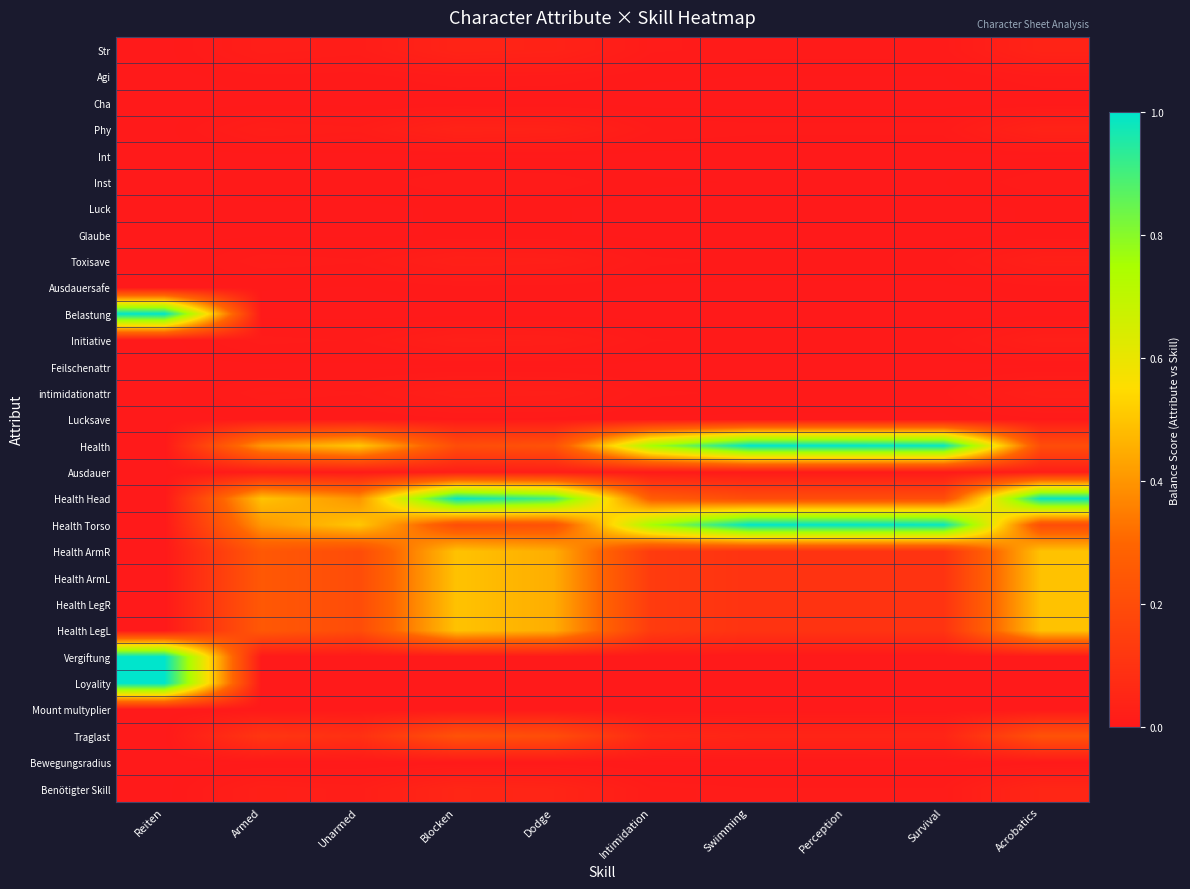

Which series changed the most between Armed and Dodge?

Health Head